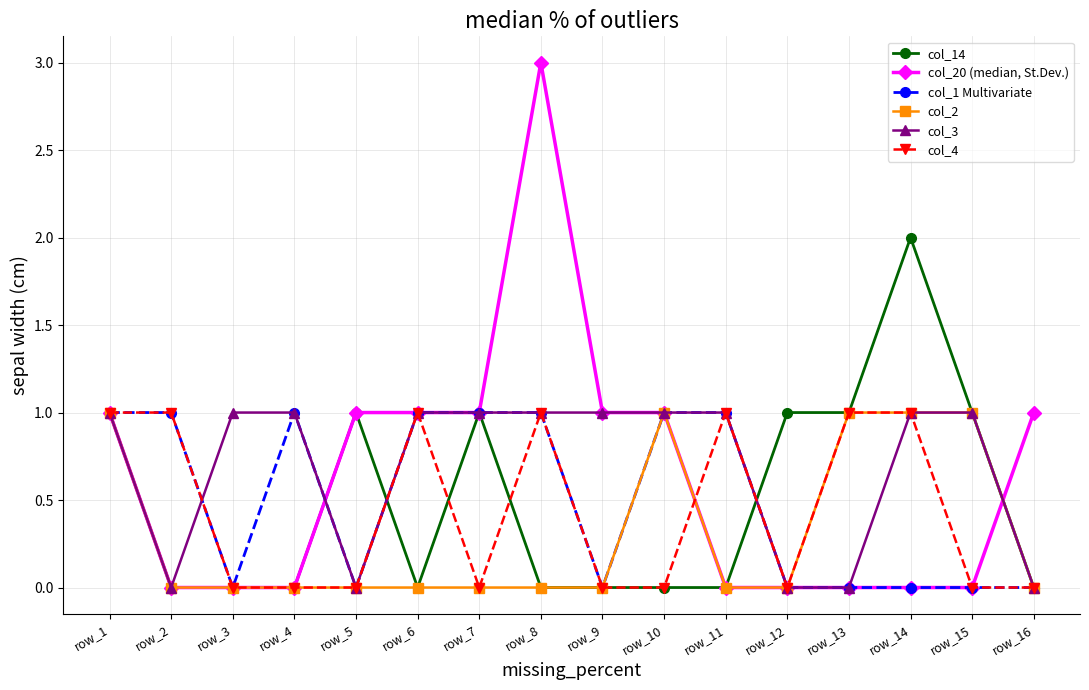

Reading left to right, extract all data points from this chart.

col_14: row_1=1	row_2=0	row_3=0	row_4=0	row_5=1	row_6=0	row_7=1	row_8=0	row_9=0	row_10=0	row_11=0	row_12=1	row_13=1	row_14=2	row_15=1	row_16=0
col_20 (median, St.Dev.): row_1=1	row_2=0	row_3=0	row_4=0	row_5=1	row_6=1	row_7=1	row_8=3	row_9=1	row_10=1	row_11=0	row_12=0	row_13=0	row_14=0	row_15=0	row_16=1
col_1 Multivariate: row_1=1	row_2=1	row_3=0	row_4=1	row_5=0	row_6=1	row_7=1	row_8=1	row_9=0	row_10=1	row_11=1	row_12=0	row_13=0	row_14=0	row_15=0	row_16=0
col_2: row_1=1	row_2=0	row_3=0	row_4=0	row_5=0	row_6=0	row_7=0	row_8=0	row_9=0	row_10=1	row_11=0	row_12=0	row_13=1	row_14=1	row_15=1	row_16=0
col_3: row_1=1	row_2=0	row_3=1	row_4=1	row_5=0	row_6=1	row_7=1	row_8=1	row_9=1	row_10=1	row_11=1	row_12=0	row_13=0	row_14=1	row_15=1	row_16=0
col_4: row_1=1	row_2=1	row_3=0	row_4=0	row_5=0	row_6=1	row_7=0	row_8=1	row_9=0	row_10=0	row_11=1	row_12=0	row_13=1	row_14=1	row_15=0	row_16=0